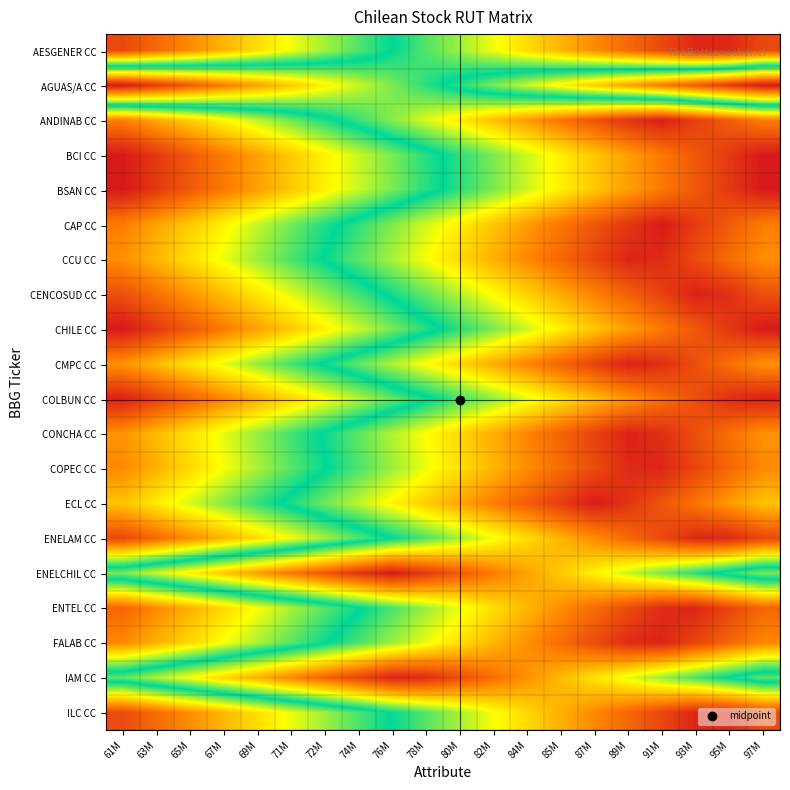

At how many categories does at least one series exceed 0?

20